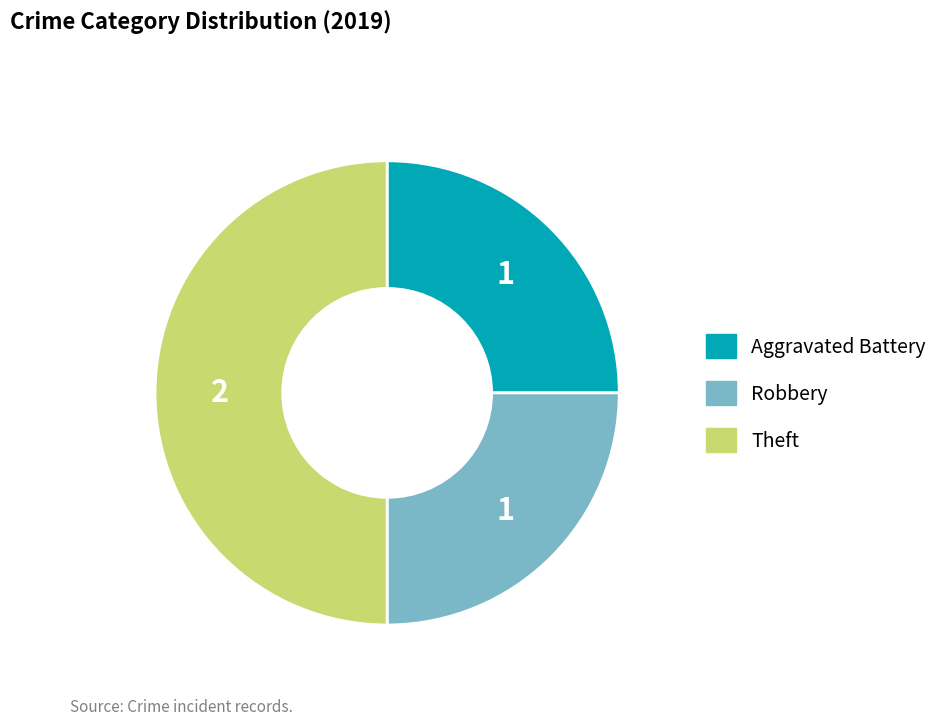

Does Robbery account for over 50% of the chart?

No